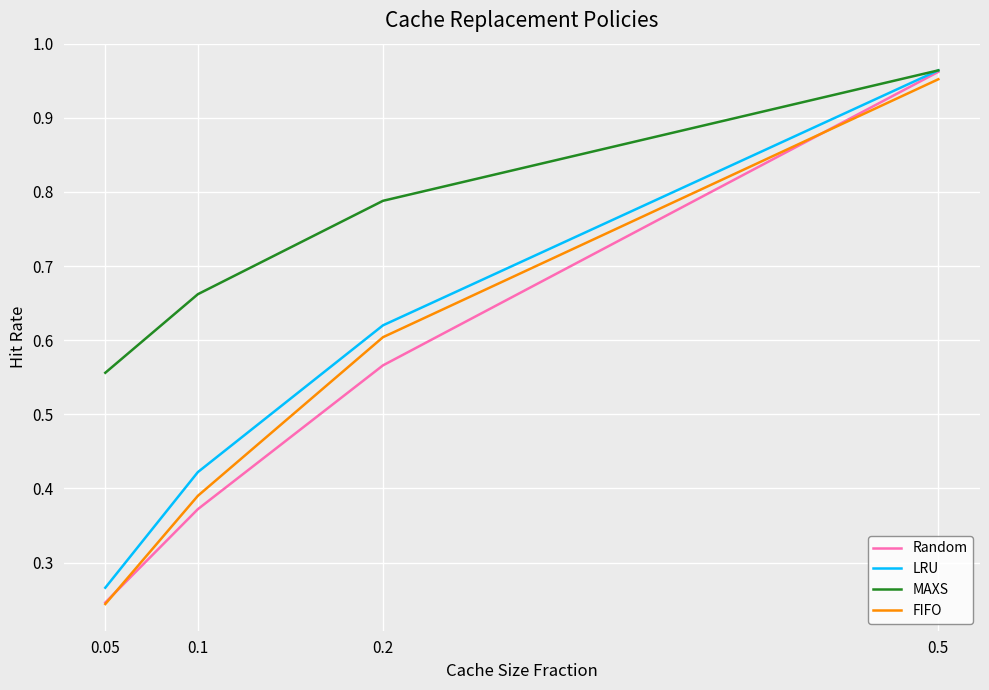

Which series has the largest total across all categories?

MAXS